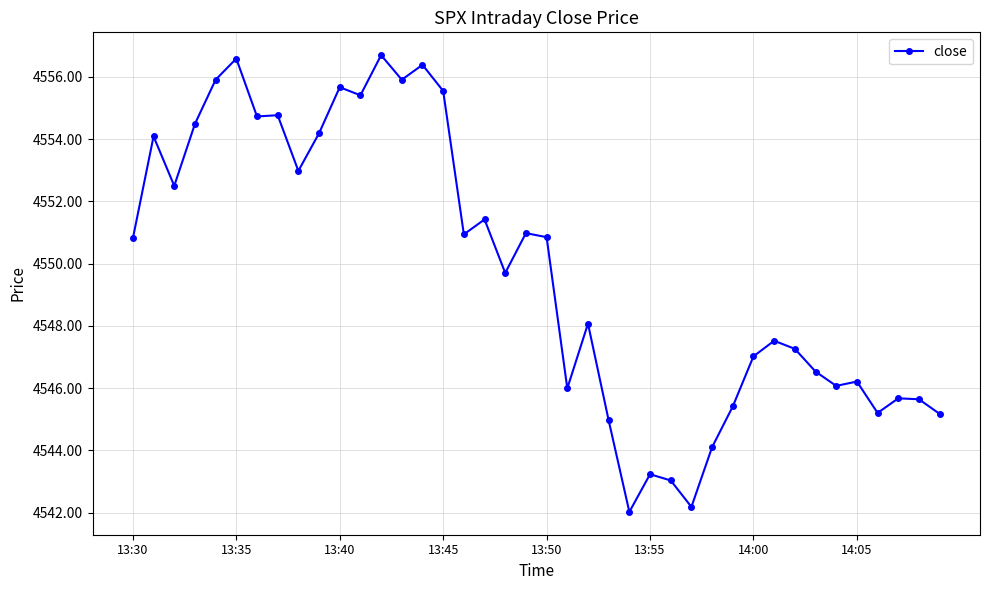

What is the average value?

4549.8